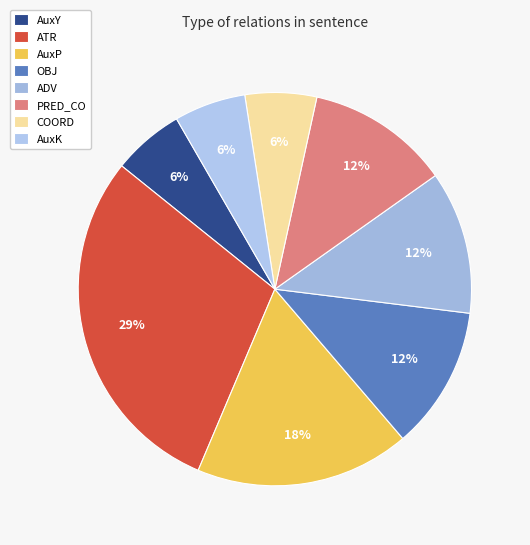

How many segments does this pie chart have?

8